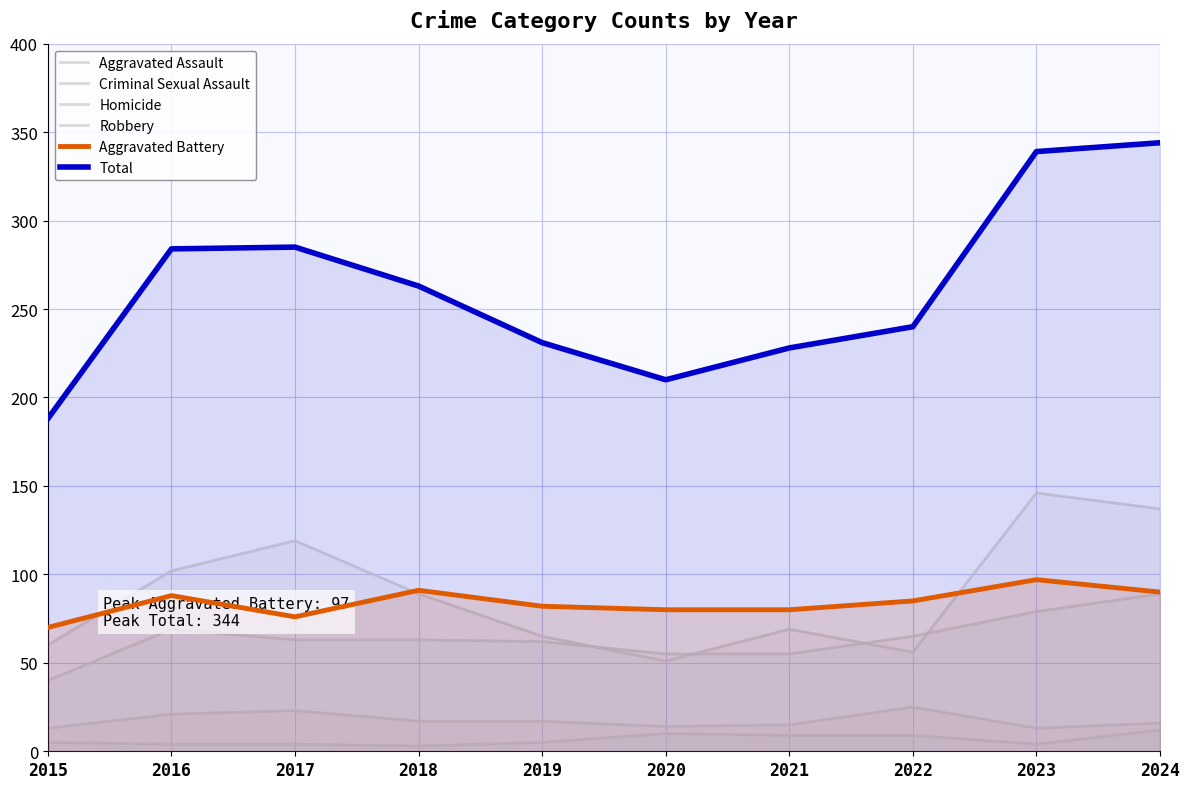

What is the average value of the Aggravated Battery series?

84